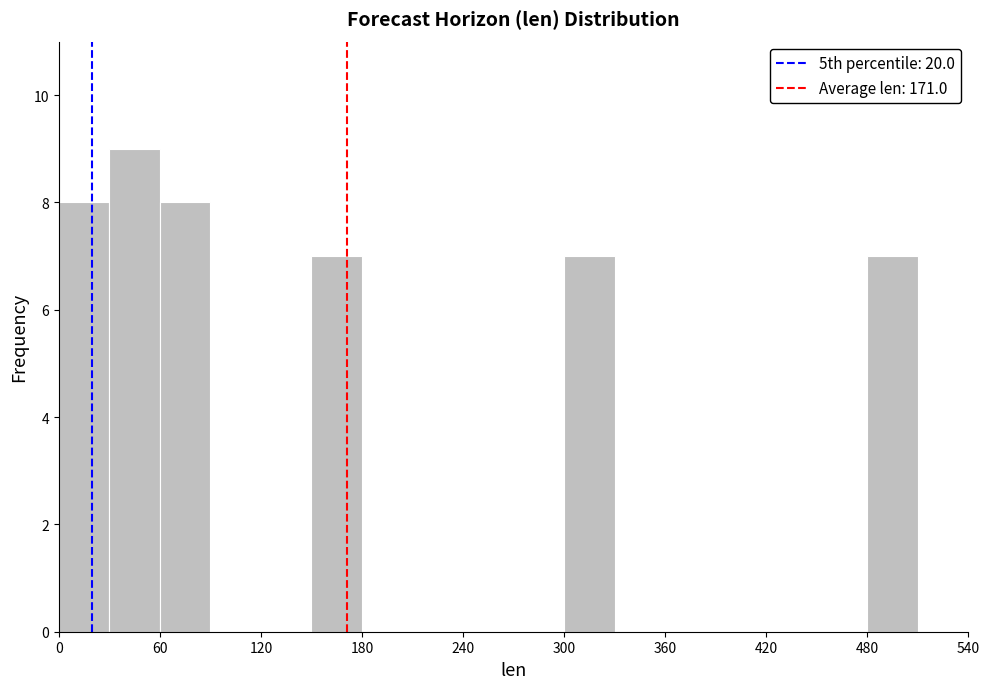

Read against the x-axis, roughly where is the centre of the tallest bar?

50